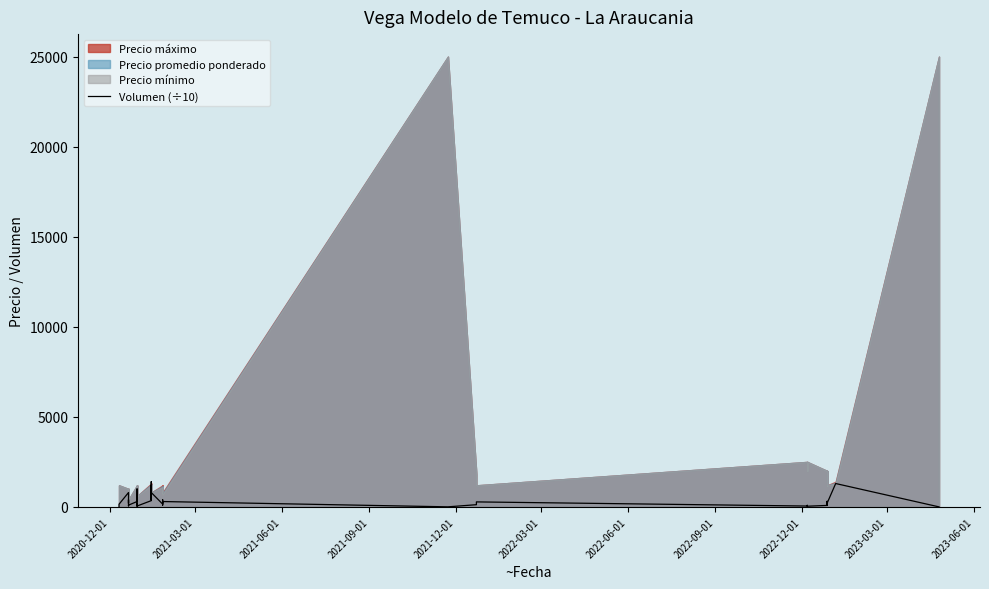

What is the value of the 20th point from the left?

800